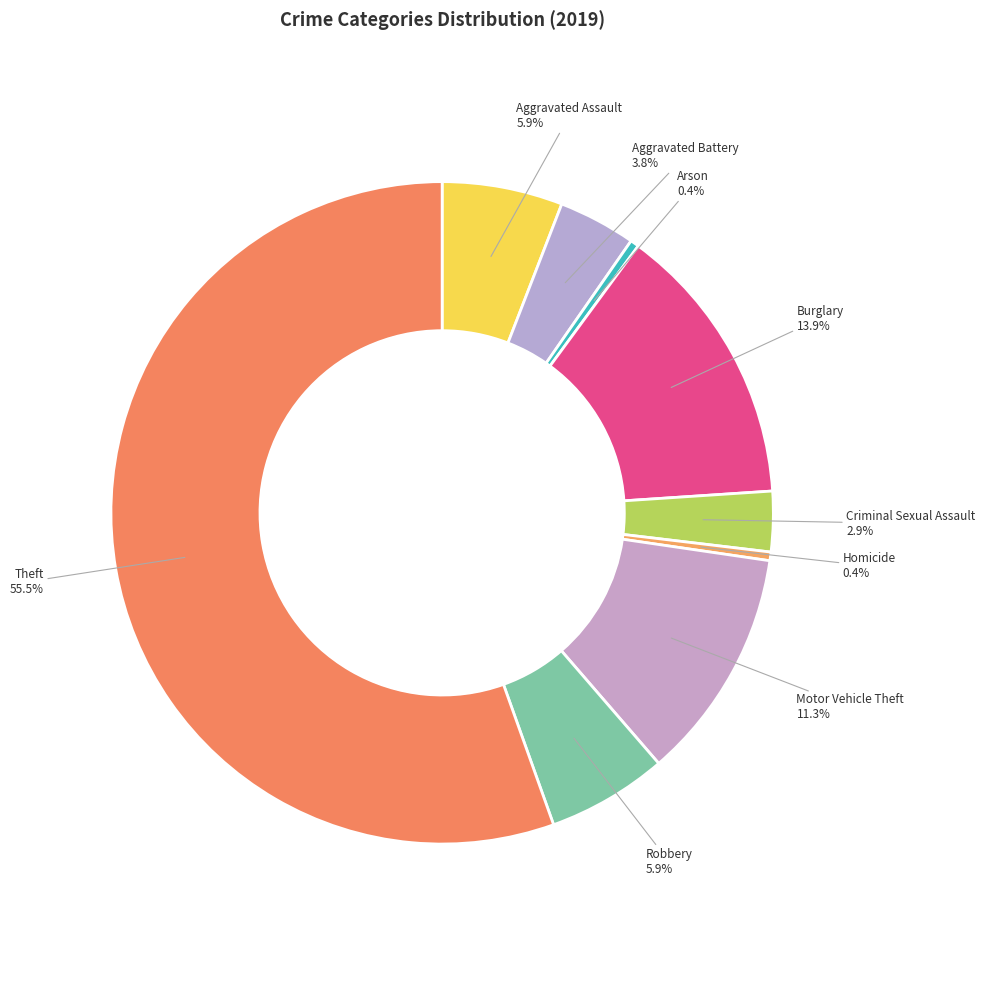

How many slices are in this pie chart?

9